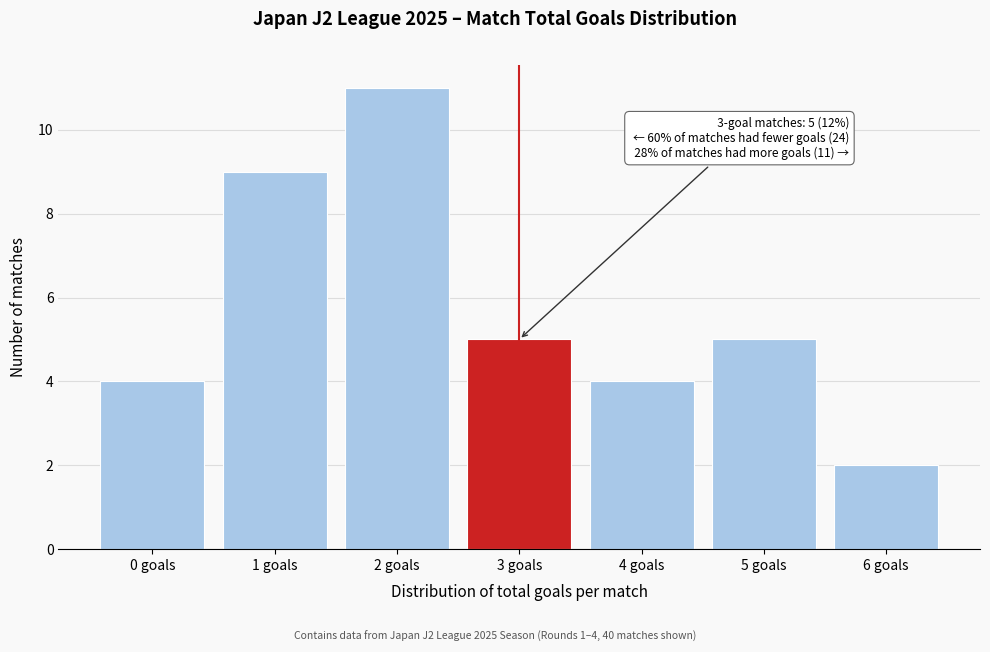

Reading right to left, extract all data points from this chart.

6 goals=2	5 goals=5	4 goals=4	3 goals=5	2 goals=11	1 goals=9	0 goals=4